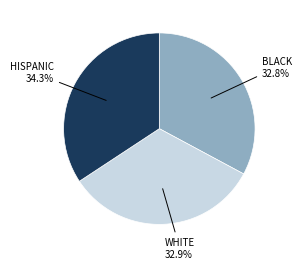

How many slices are in this pie chart?

3